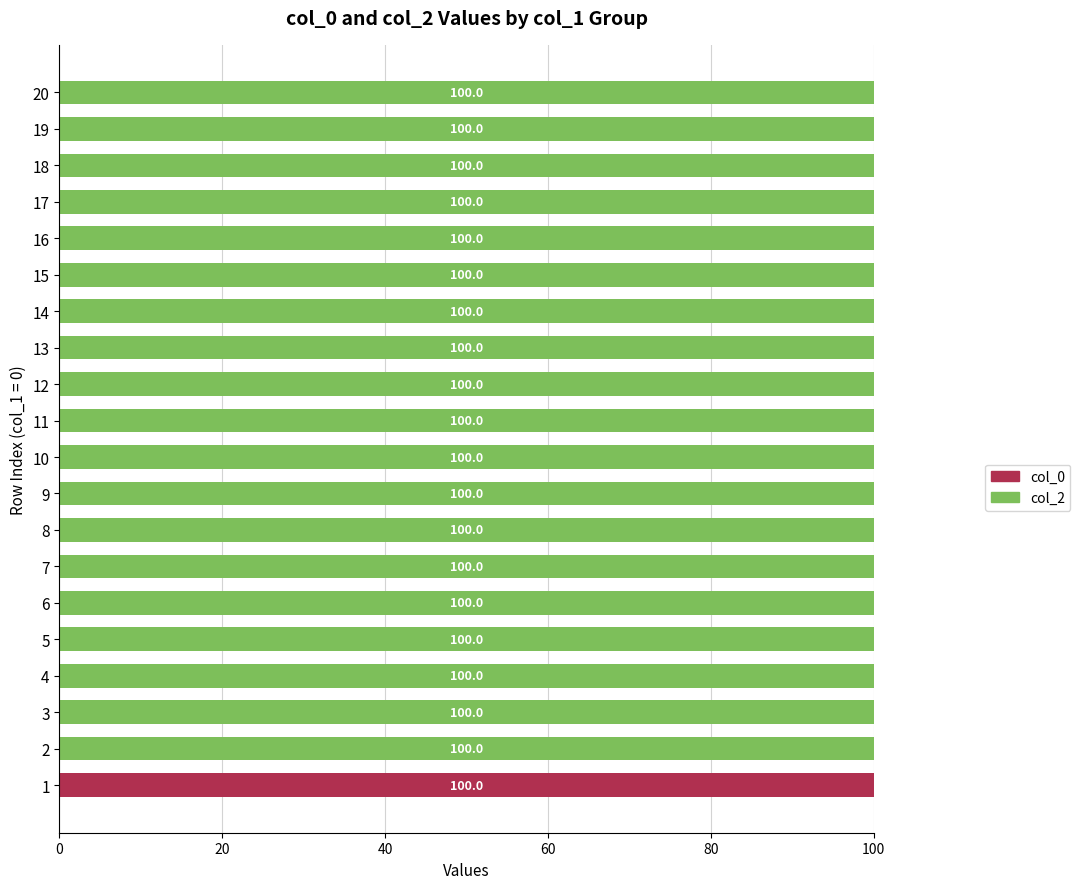

What is the total value across all series at 15?

100.0